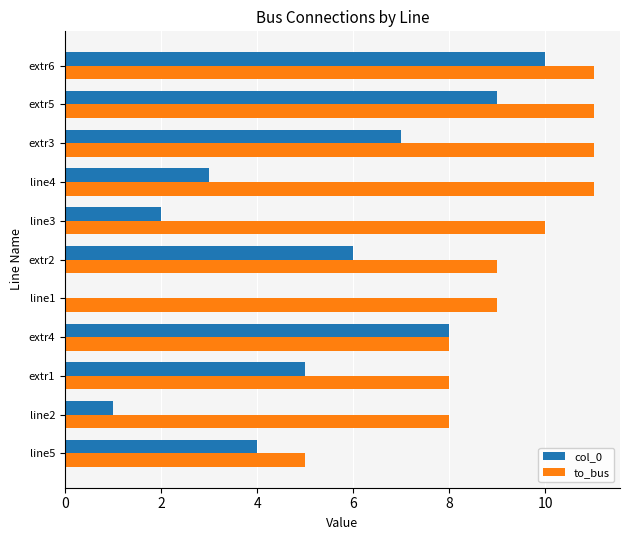

Which series has the largest total across all categories?

to_bus